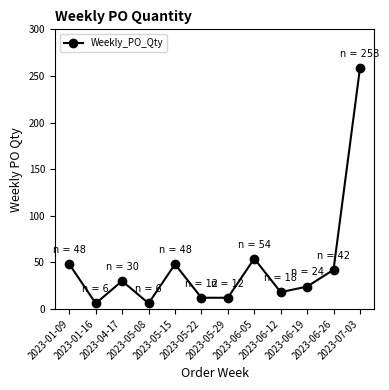

What is the change in value from 2023-05-29 to 2023-06-19?

+12